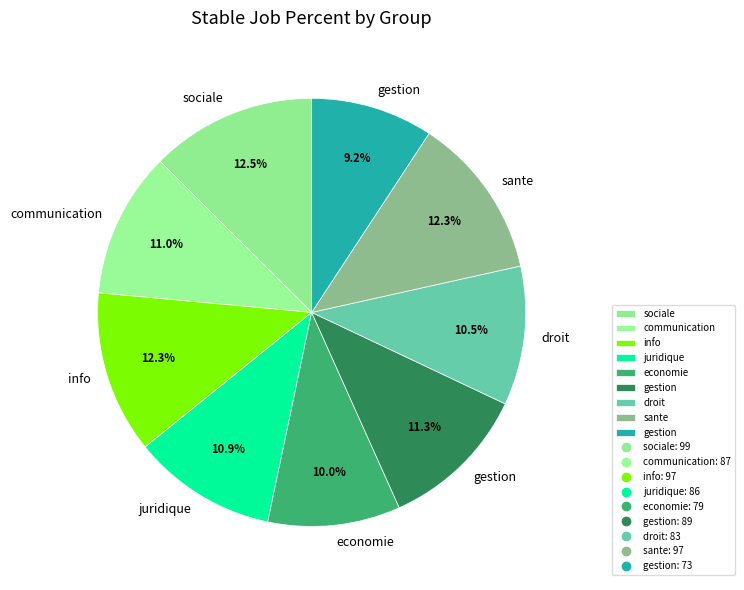

How many slices are in this pie chart?

9